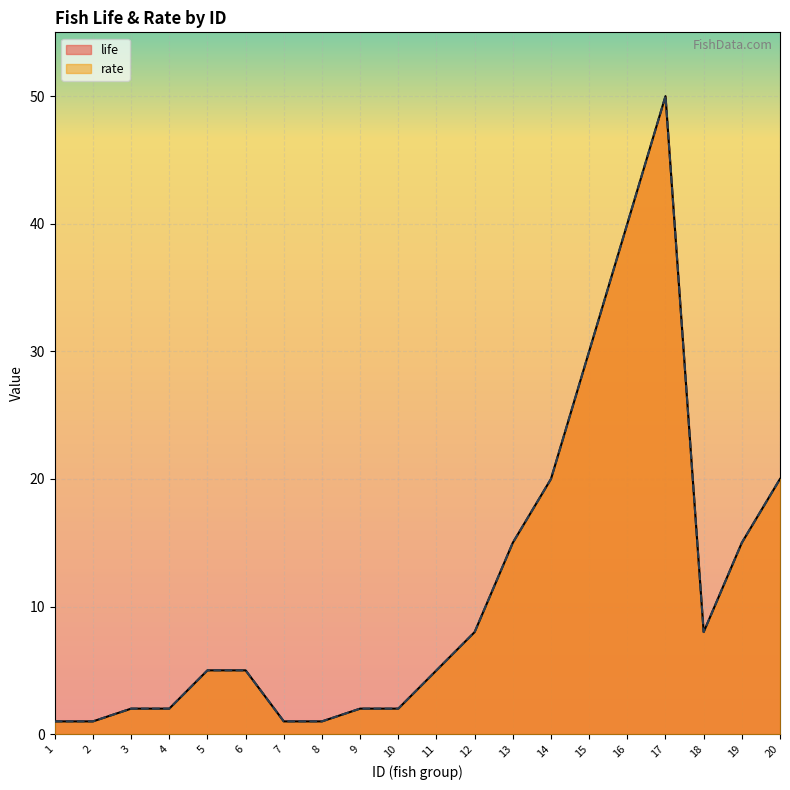

True or false: rate and life cross at least once.

False